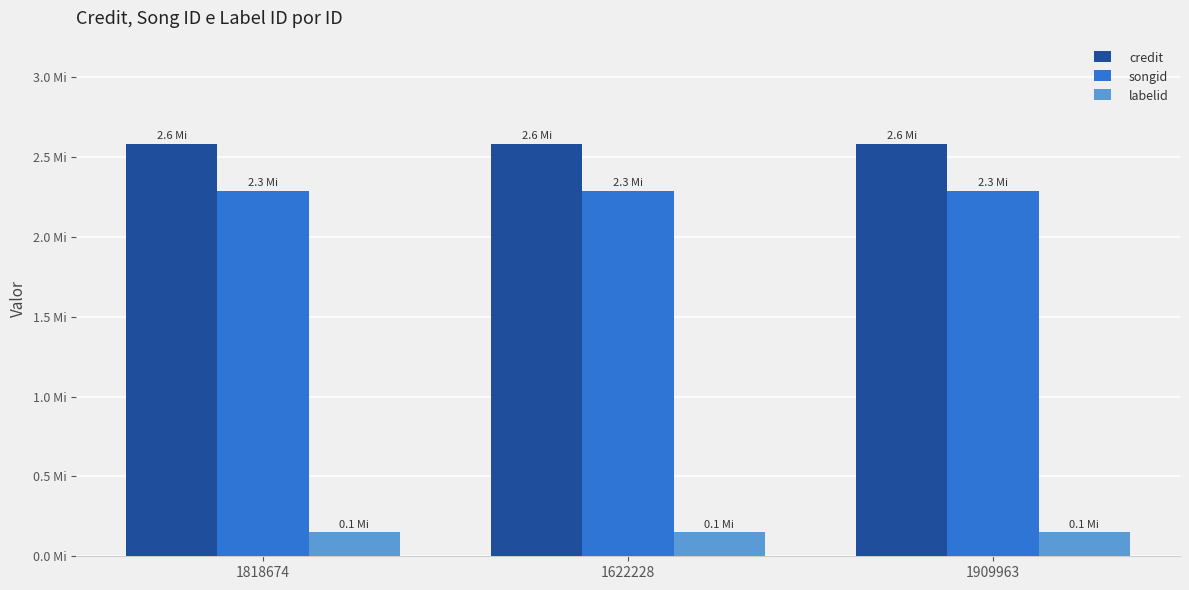

What is the sum of the labelid values at 1909963 and 1622228?

299366